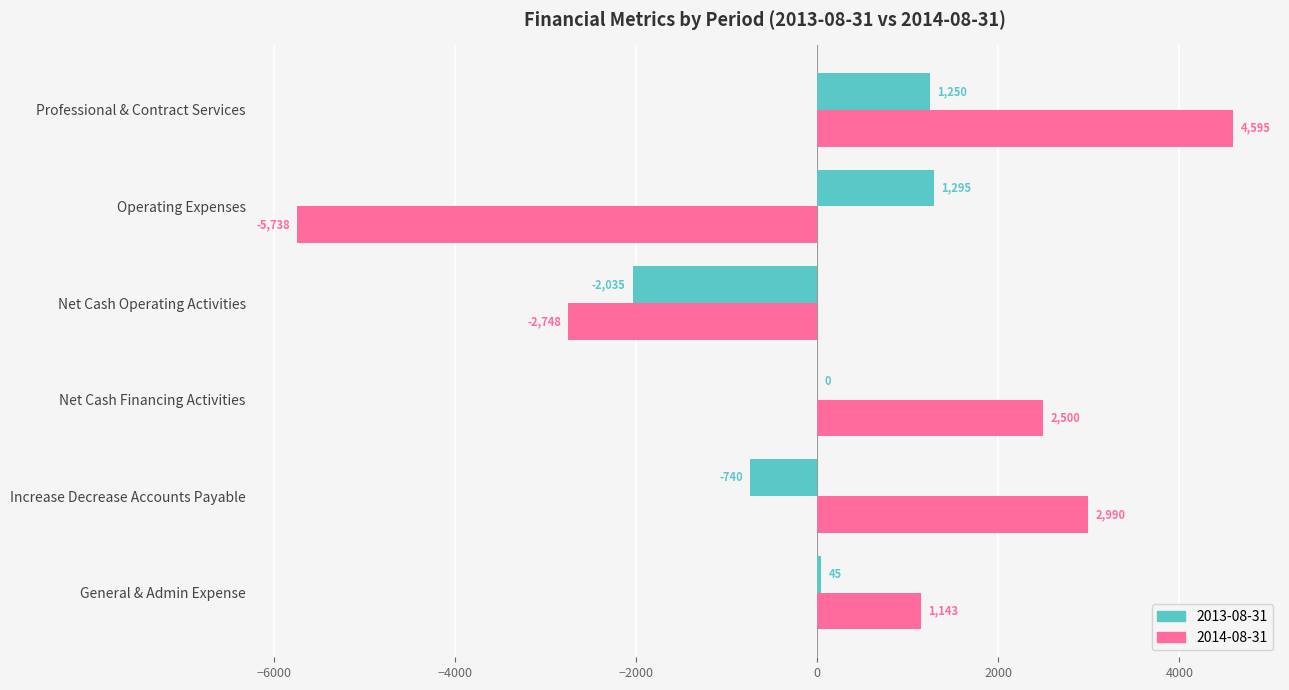

Which category has the highest value in the 2013-08-31 series?

Operating Expenses